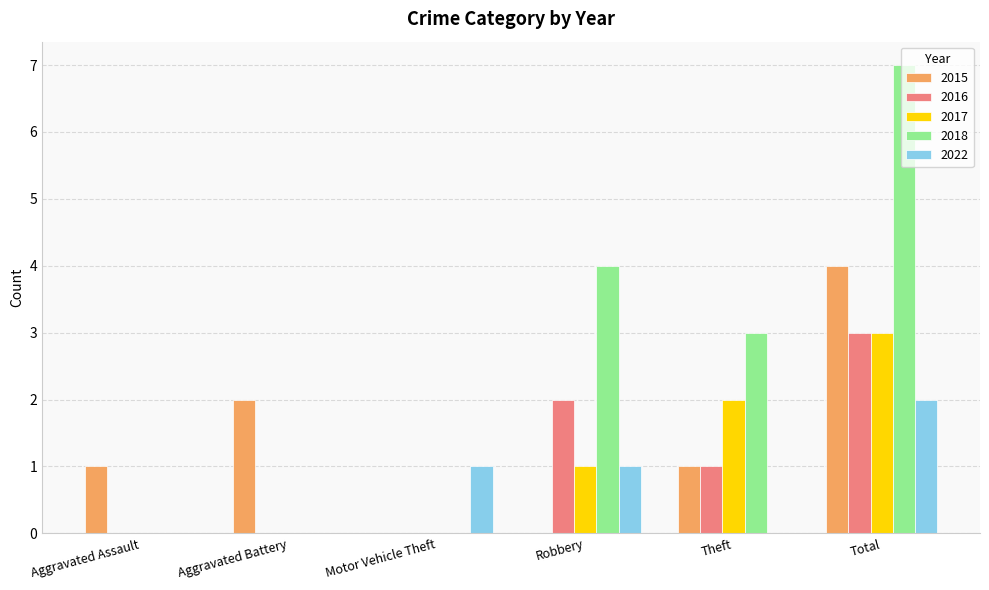

At which category does the chart reach its peak across all series?

Total